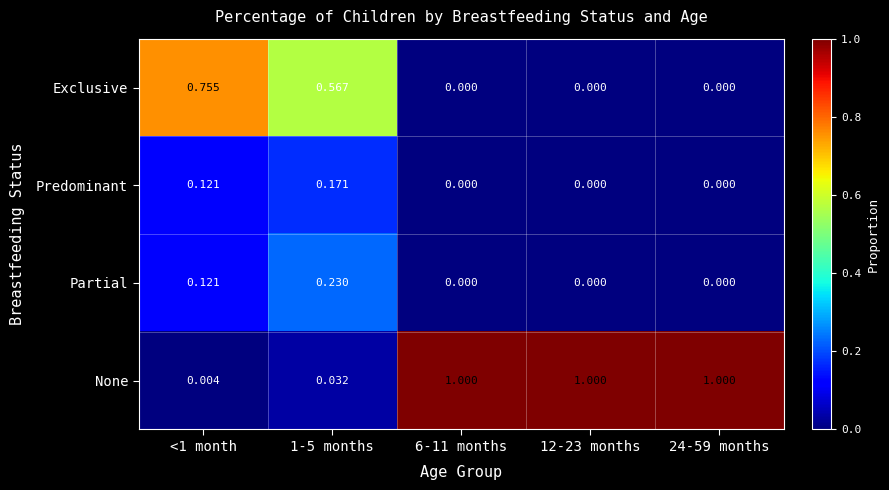

Is the value of None at 12-23 months greater than the value of Predominant at <1 month?

Yes